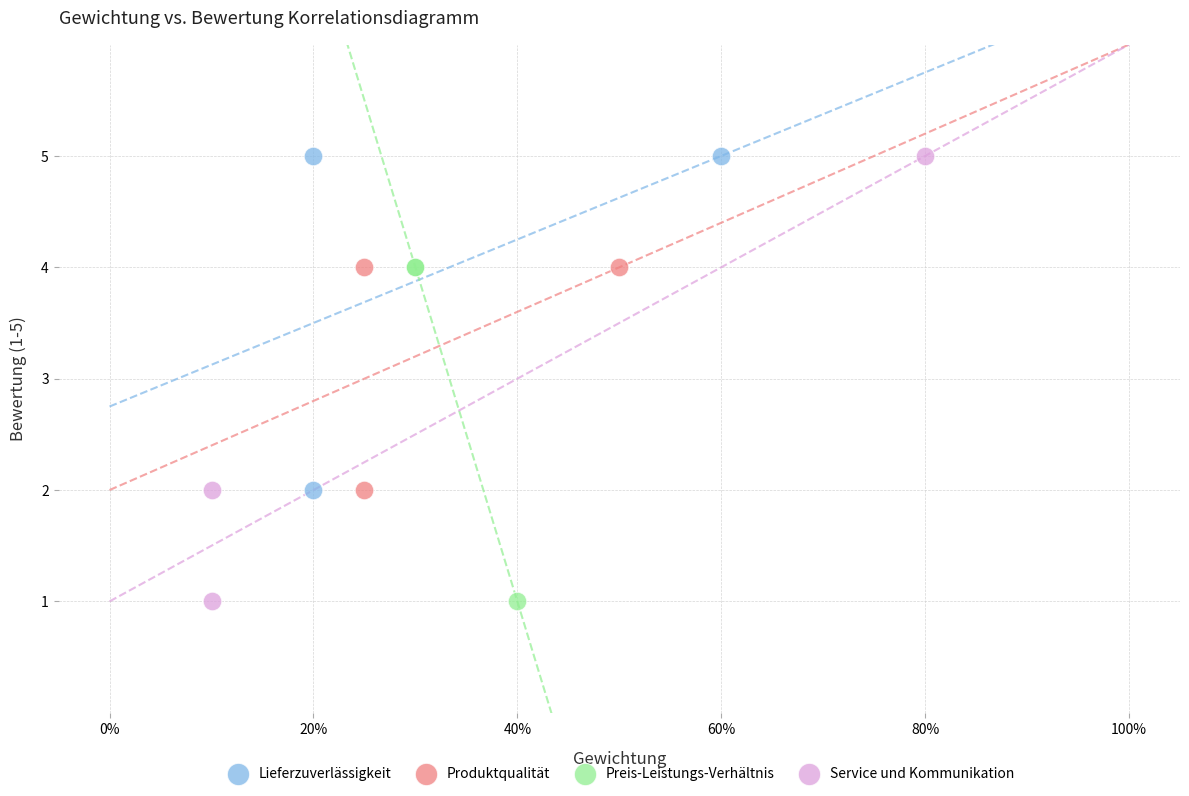

Which series has the widest spread of Y values?

Service und Kommunikation